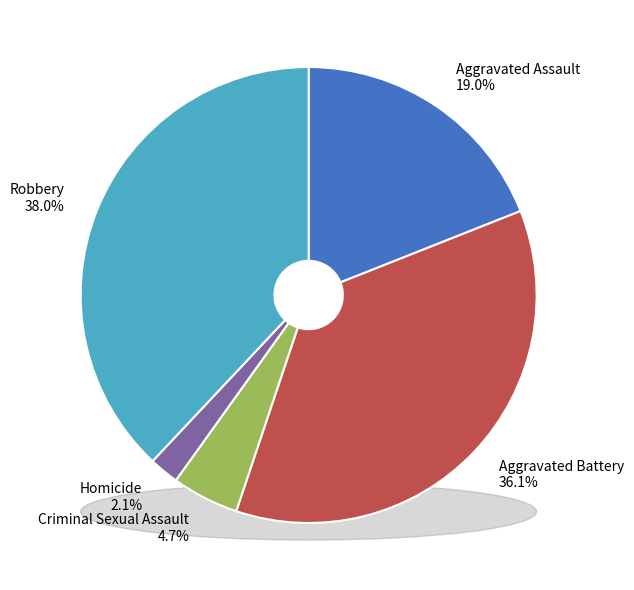

Is there any slice that represents more than half of the pie?

No